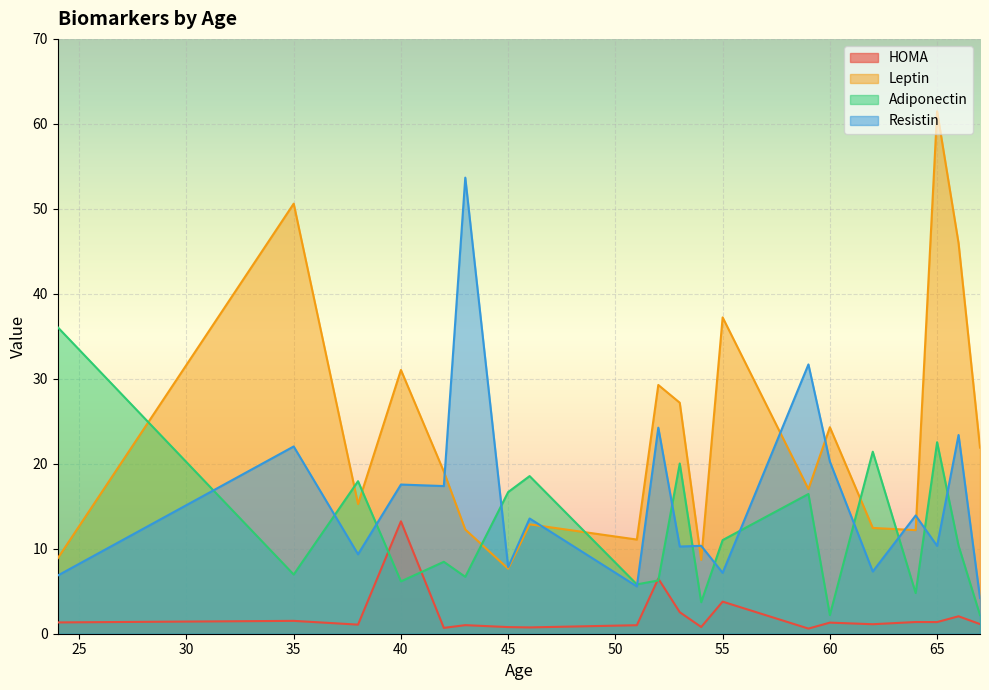

At which category does Leptin reach its first local peak?

35